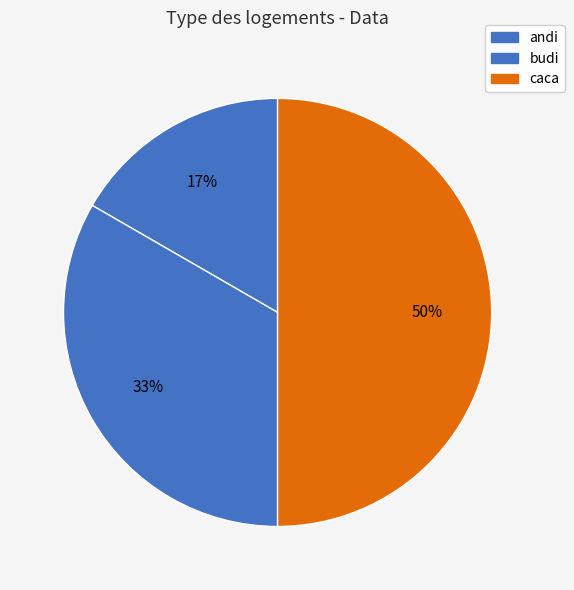

Which category has the smallest portion of the pie?

andi